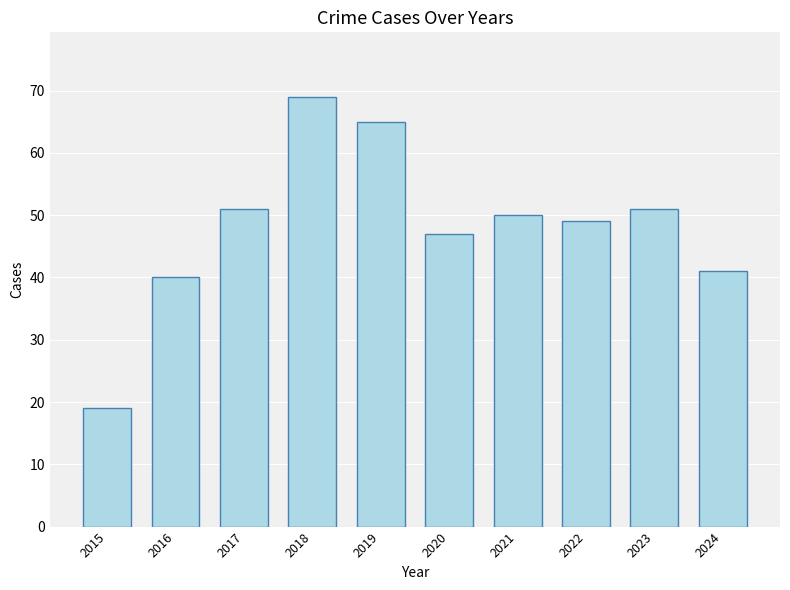

The chart shows a value of 51 at 2023. True or false?

True